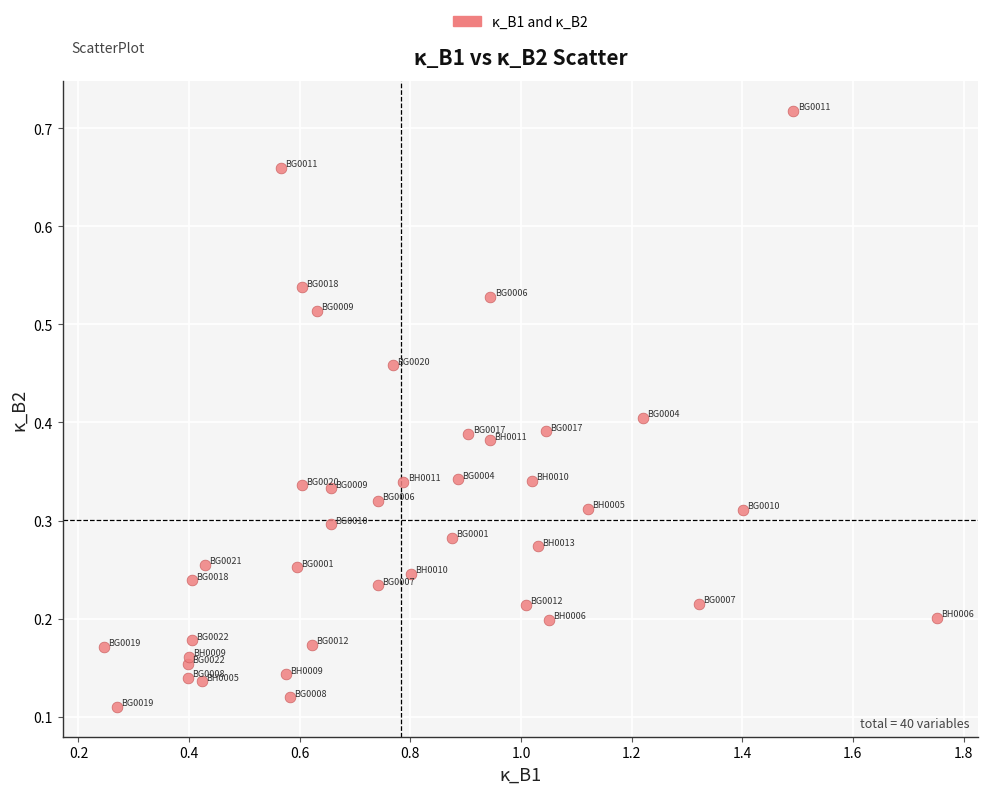

What is the range of Y values (max minus min)?

0.6